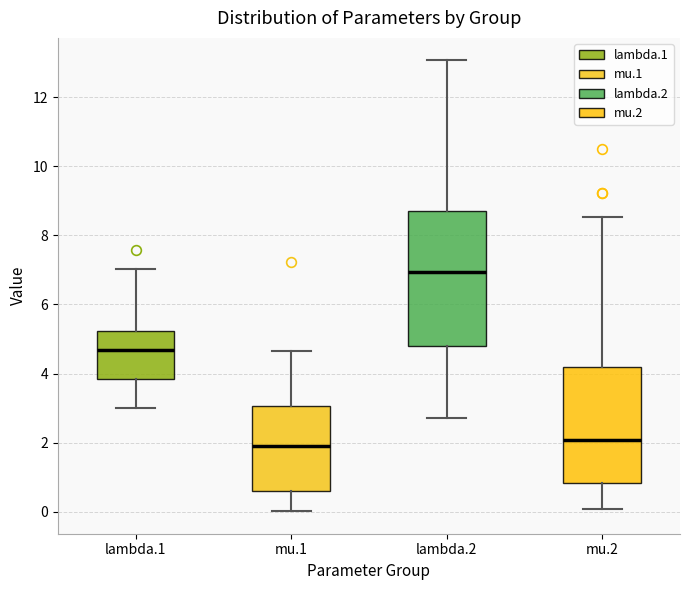

Reading left to right, transcribe this box plot: for each box, give where its median line is, the range the box spans, and where its two whiskers end, as read against the y-axis. The values are not printed on the chart, so give them approximately, as read against the axis.

lambda.1: median 4.6, box 3.8 to 5.2, whiskers 3.0 to 7.0
mu.1: median 2.0, box 0.6 to 3.0, whiskers 0.0 to 4.6
lambda.2: median 7.0, box 4.8 to 8.8, whiskers 2.8 to 13.0
mu.2: median 2.0, box 0.8 to 4.2, whiskers 0.0 to 8.6